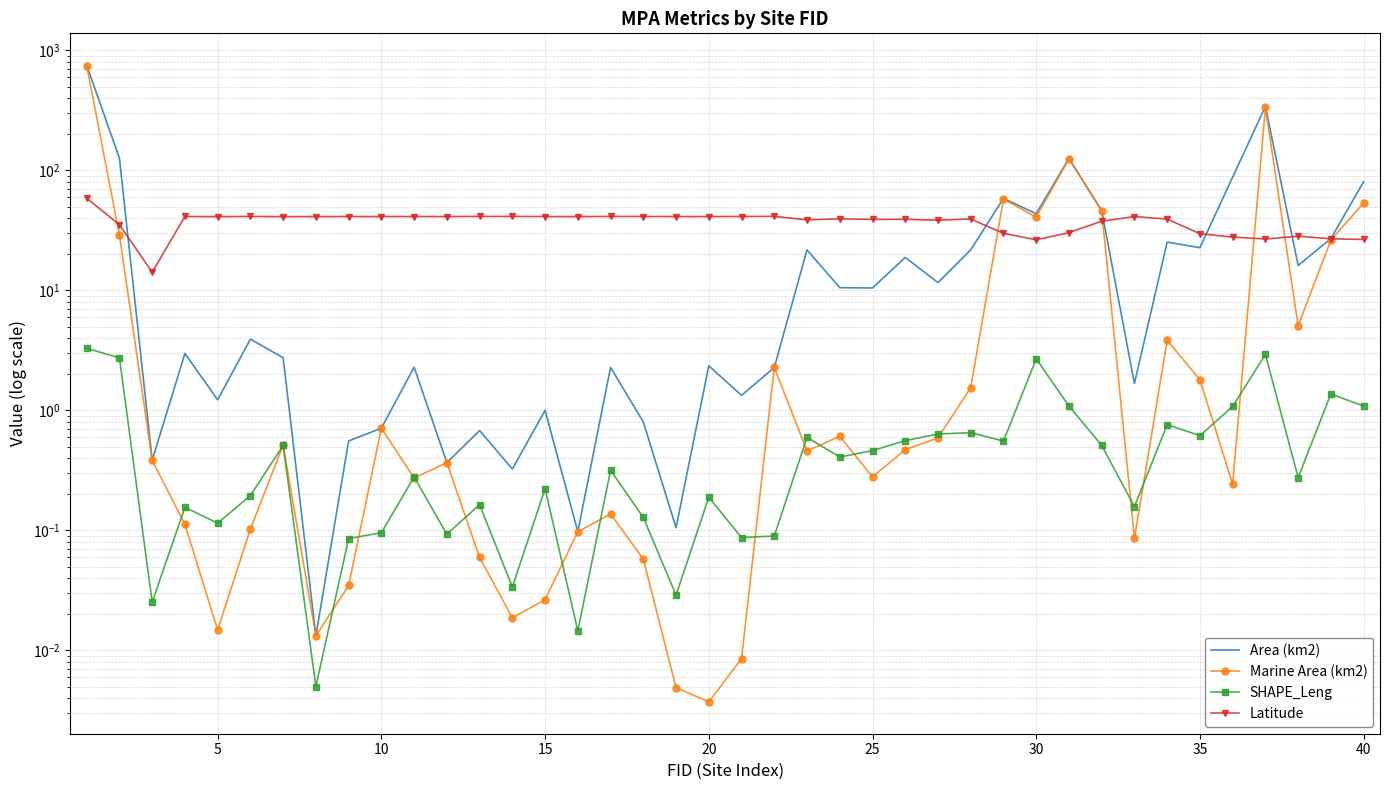

Reading left to right, what are all the values shown in this chart?

Area (km2): 753.3	126.1	0.4	3.0	1.2	3.9	2.7	0.0	0.6	0.7	2.3	0.4	0.7	0.3	1.0	0.1	2.3	0.8	0.1	2.4	1.3	2.3	21.8	10.5	10.5	18.8	11.6	21.8	58.4	43.6	126.0	46.2	1.7	25.3	22.7	87.8	341.4	16.1	27.1	80.4
Marine Area (km2): 745.5	28.9	0.4	0.1	0.0	0.1	0.5	0.0	0.0	0.7	0.3	0.4	0.1	0.0	0.0	0.1	0.1	0.1	0.0	0.0	0.0	2.3	0.5	0.6	0.3	0.5	0.6	1.6	57.8	40.7	125.1	46.1	0.1	3.8	1.8	0.2	334.5	5.1	26.3	53.6
SHAPE_Leng: 3.3	2.7	0.0	0.2	0.1	0.2	0.5	0.0	0.1	0.1	0.3	0.1	0.2	0.0	0.2	0.0	0.3	0.1	0.0	0.2	0.1	0.1	0.6	0.4	0.5	0.6	0.6	0.7	0.6	2.7	1.1	0.5	0.2	0.8	0.6	1.1	2.9	0.3	1.4	1.1
Latitude: 58.7	35.2	14.2	41.3	41.2	41.3	41.2	41.3	41.3	41.3	41.3	41.3	41.3	41.3	41.3	41.2	41.3	41.3	41.3	41.3	41.3	41.4	38.8	39.5	39.1	39.2	38.5	39.4	29.9	26.4	30.3	37.7	41.3	39.3	29.7	27.8	26.8	28.3	26.9	26.6